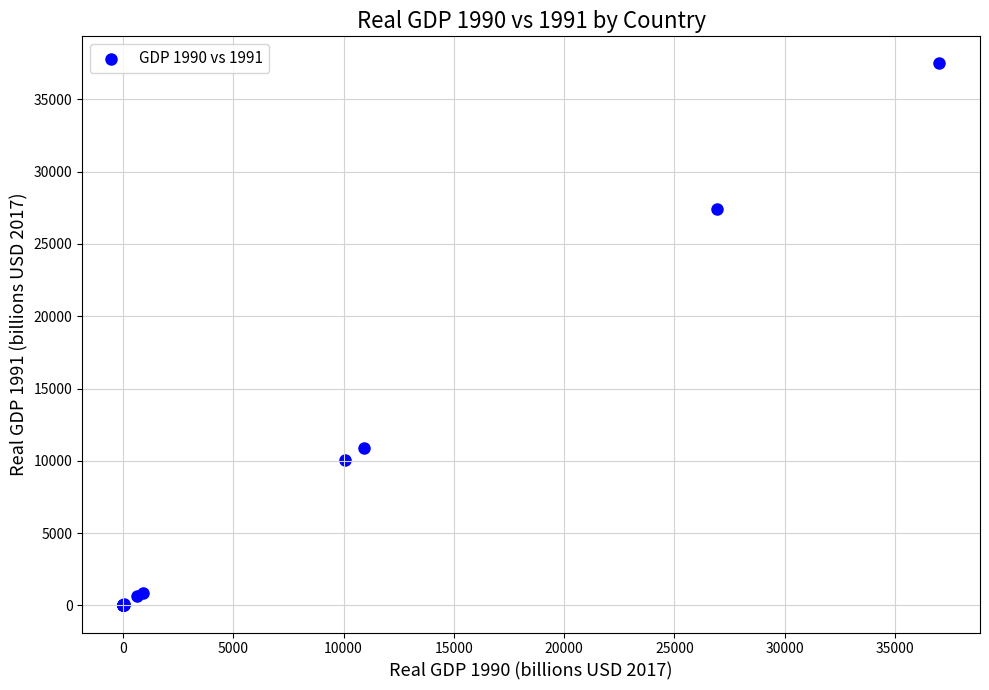

What Y value in the scatter plot is closest to 18741?

10920.2